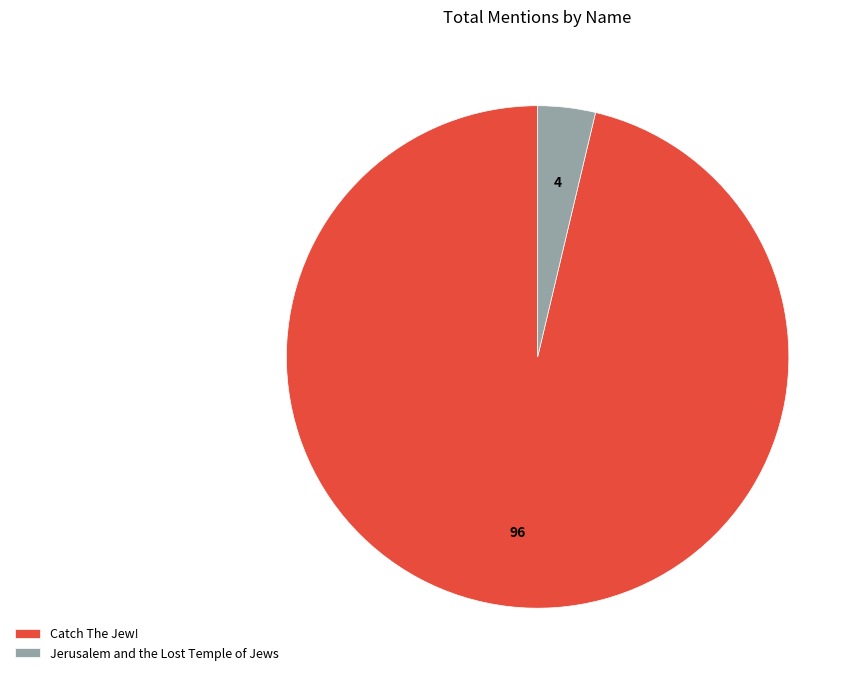

What is the smallest slice in the pie chart?

Jerusalem and the Lost Temple of Jews